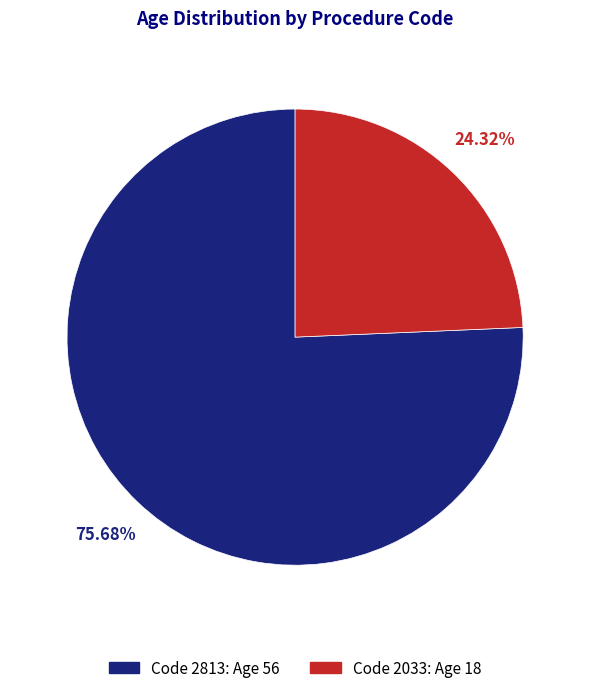

Is there any slice that represents more than half of the pie?

Yes